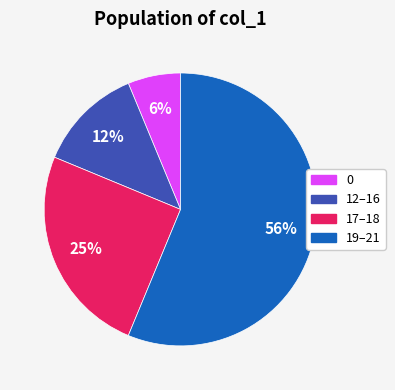

Does any single category account for the majority?

Yes